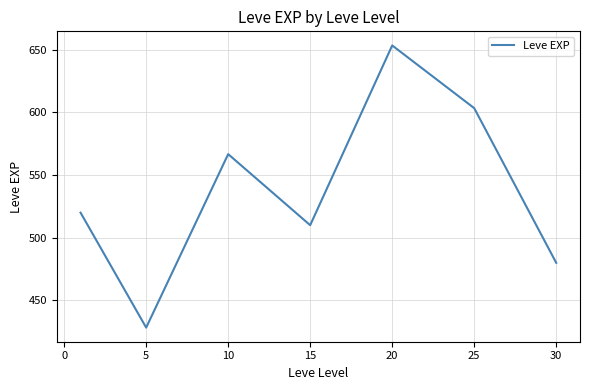

Reading left to right, what are all the values shown in this chart?

520.0	428.3	566.7	510.0	653.3	603.3	480.0